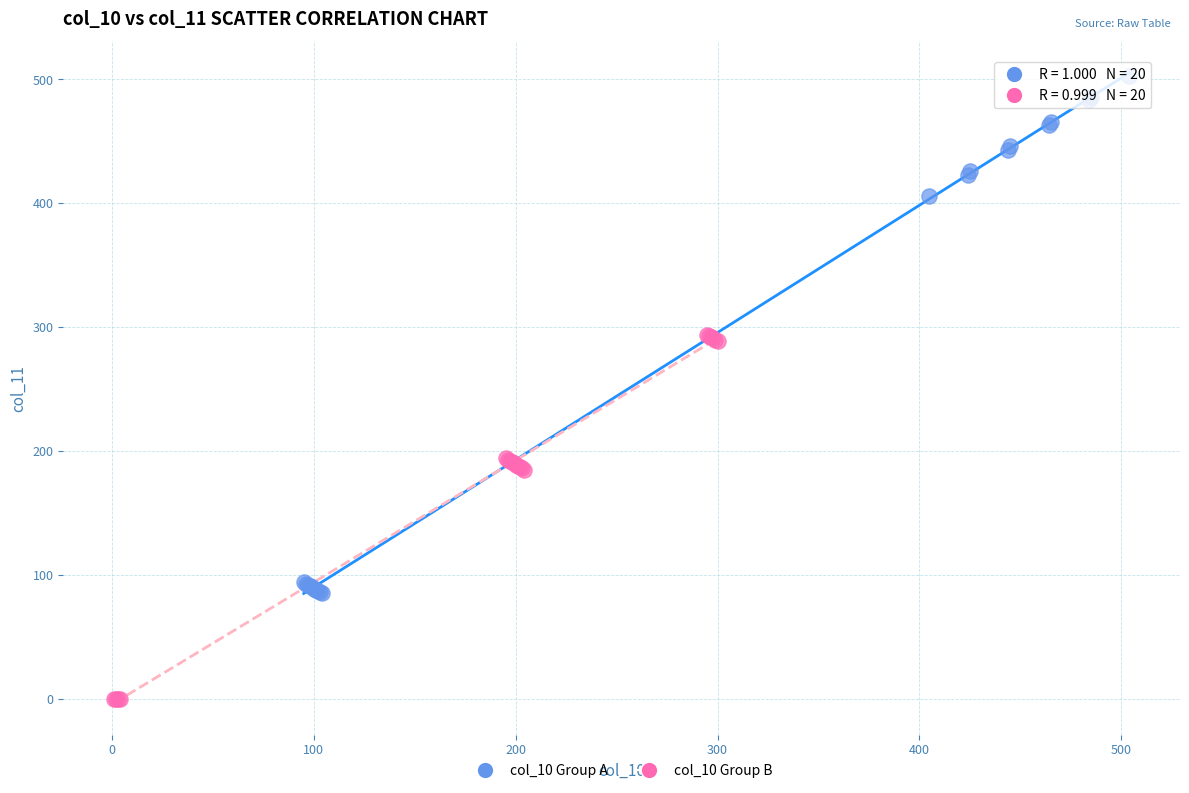

Which series has the widest spread of Y values?

col_10 Group A